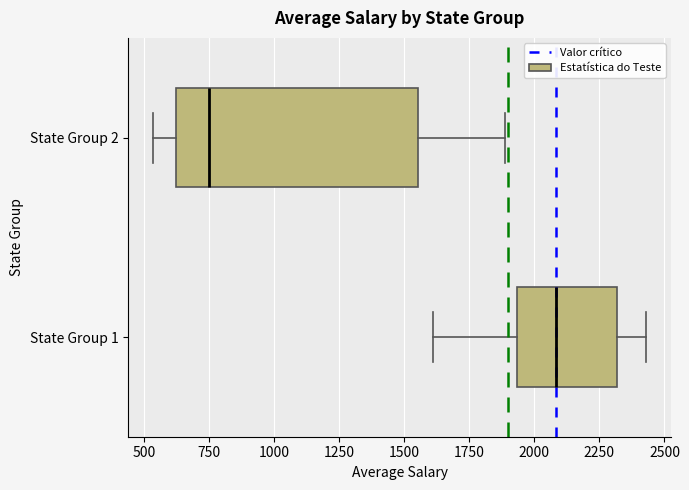

Which box is the widest, from its left edge to its right edge?

State Group 2